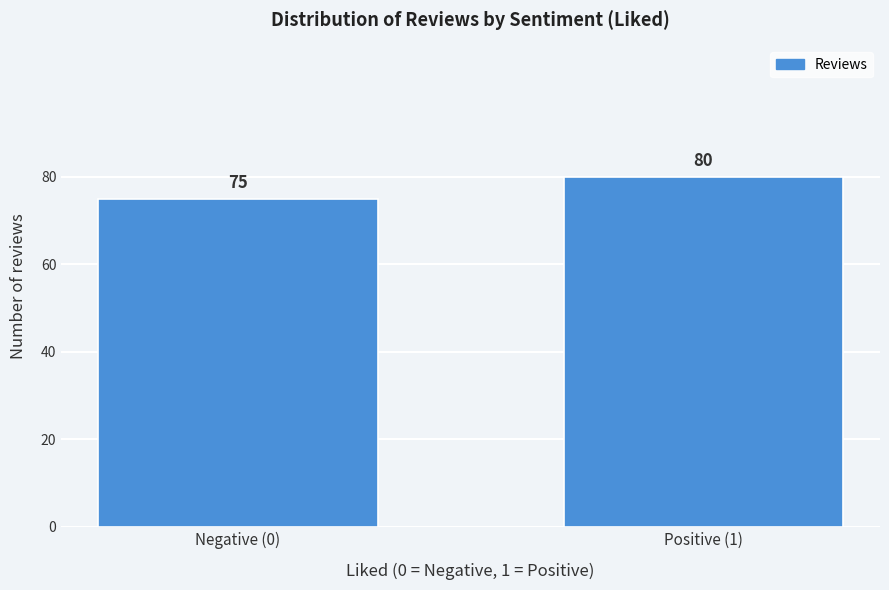

Reading right to left, transcribe all the data shown in this chart.

Positive (1)=80	Negative (0)=75